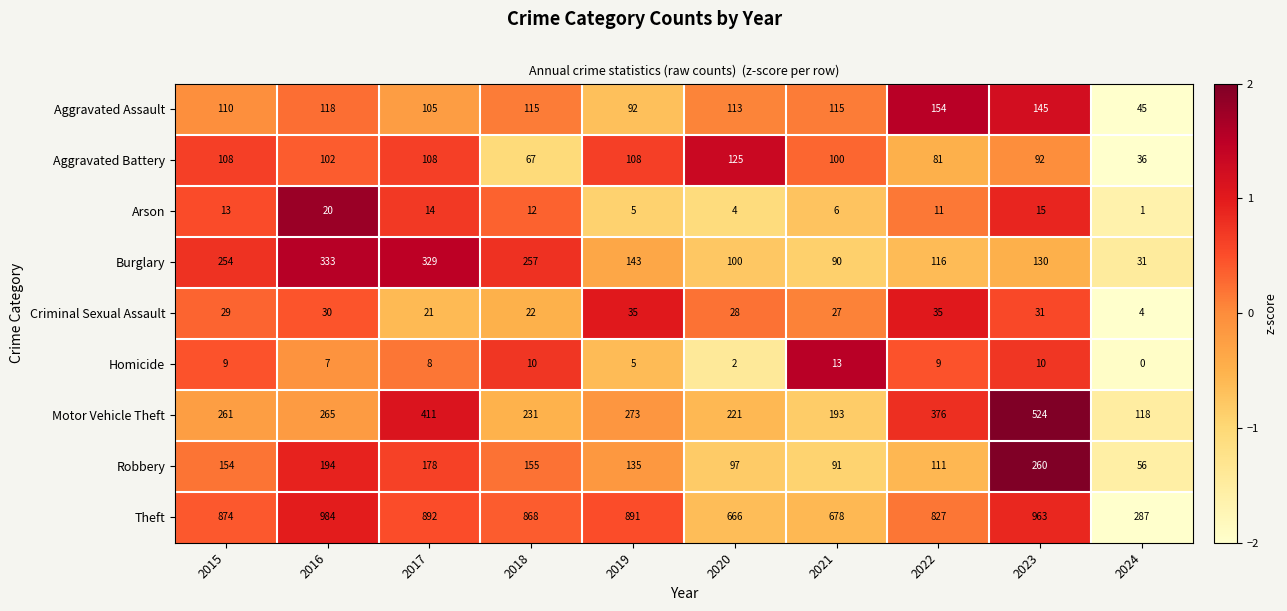

Which series has the largest total across all categories?

Theft